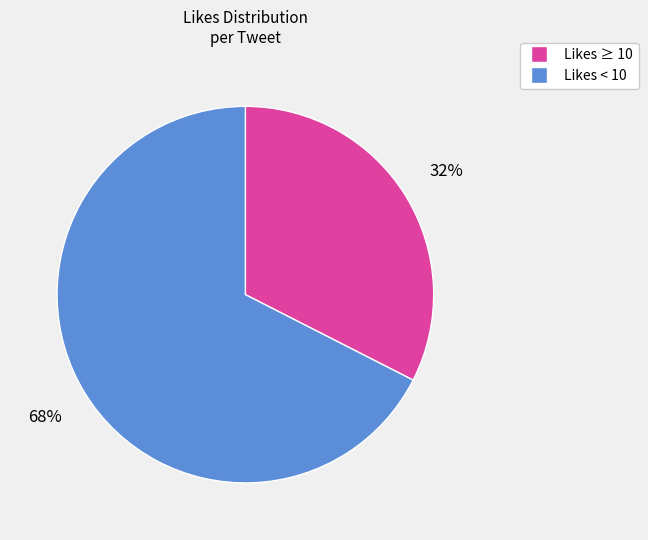

To the nearest percent, what is the average slice percentage?

50%